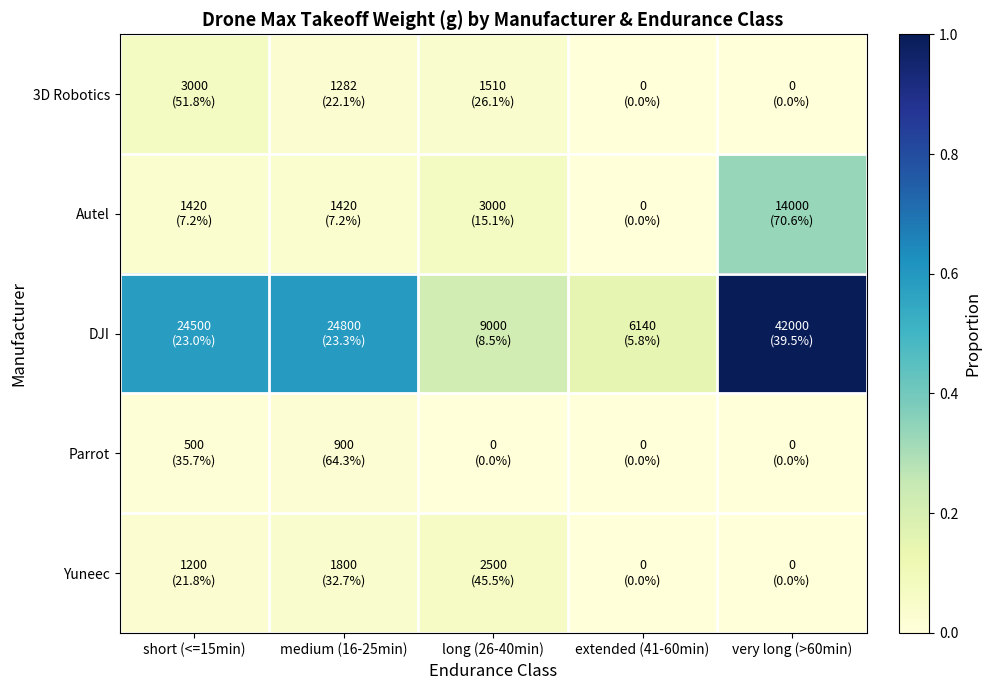

Rank the series at short (<=15min) from lowest to highest value.

Parrot, Yuneec, Autel, 3D Robotics, DJI